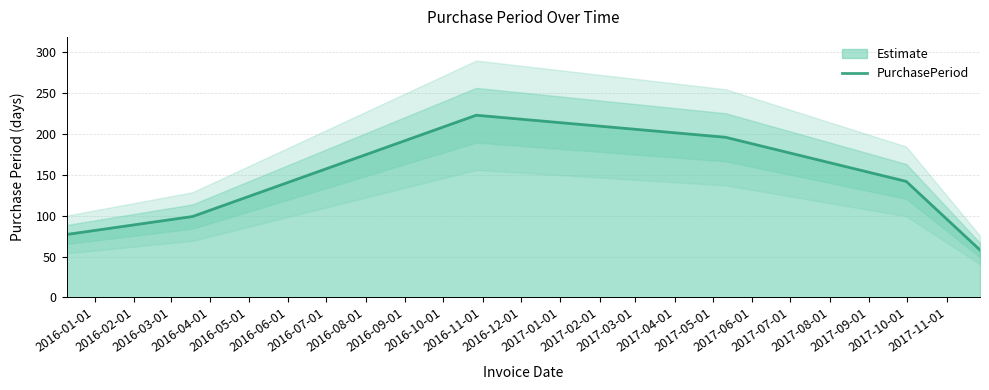

What is the smallest value displayed?

58